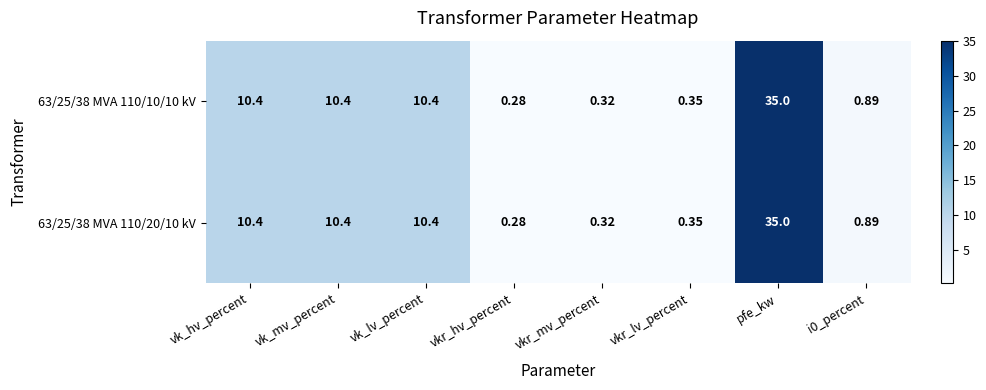

At which category is the sum across all series the highest?

pfe_kw